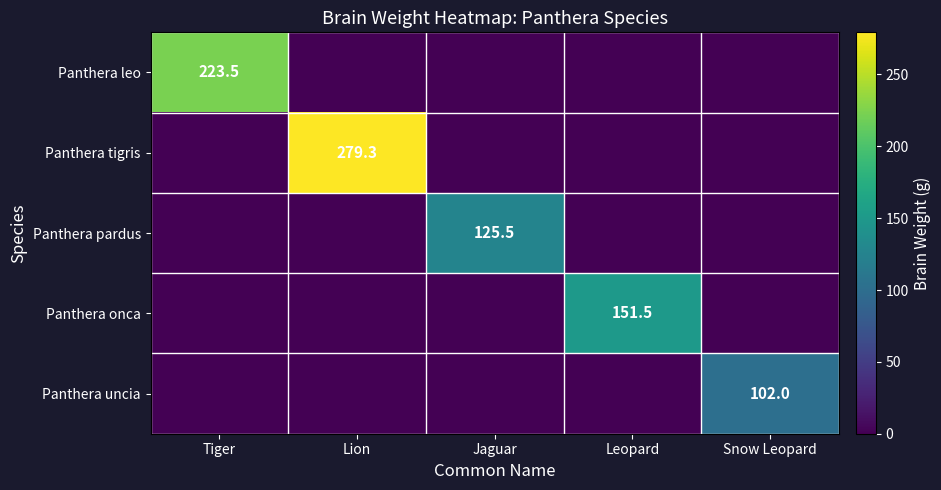

Which category has the highest value in the Panthera pardus series?

Jaguar